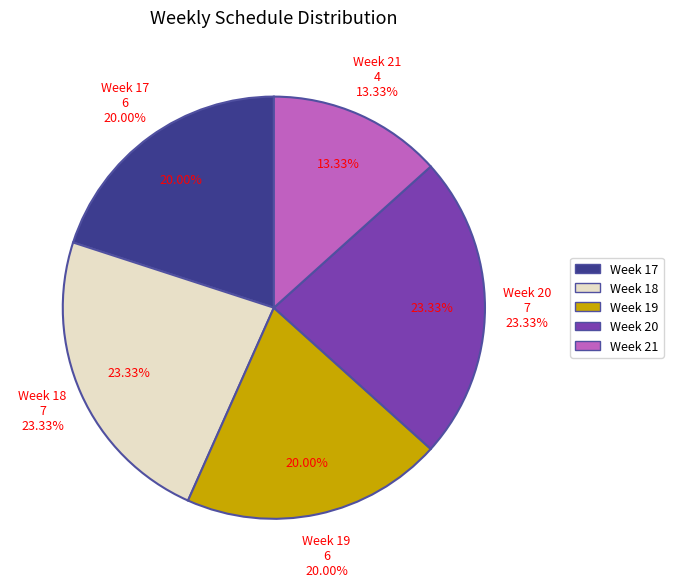

True or false: 18 accounts for 8% of the total.

False